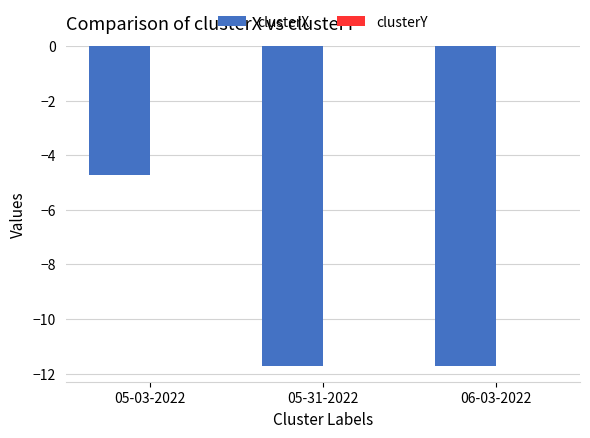

At which label does clusterX first exceed -11?

05-03-2022